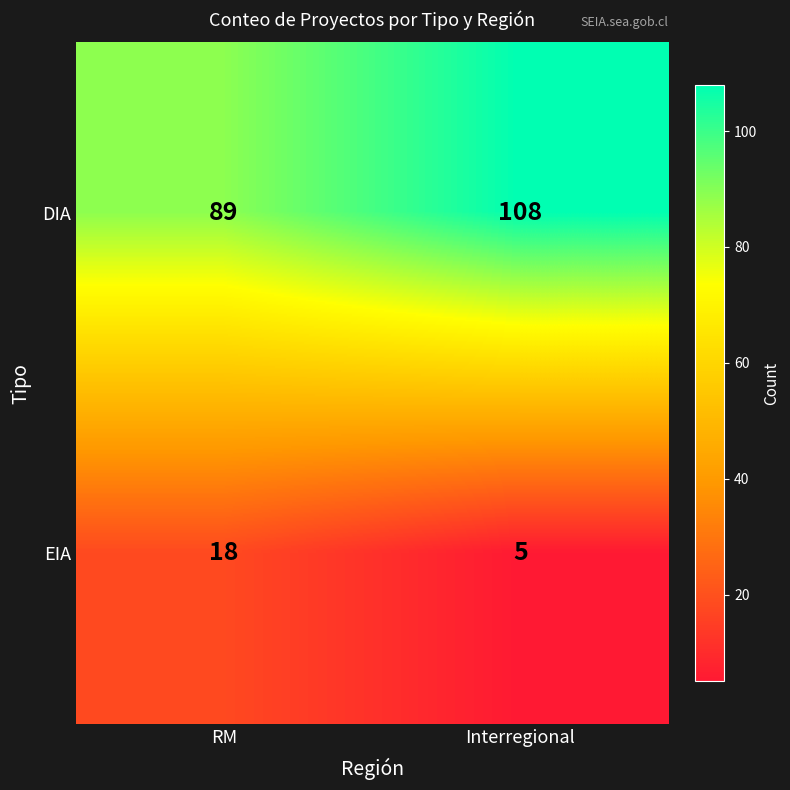

Which series has the widest spread of values?

DIA